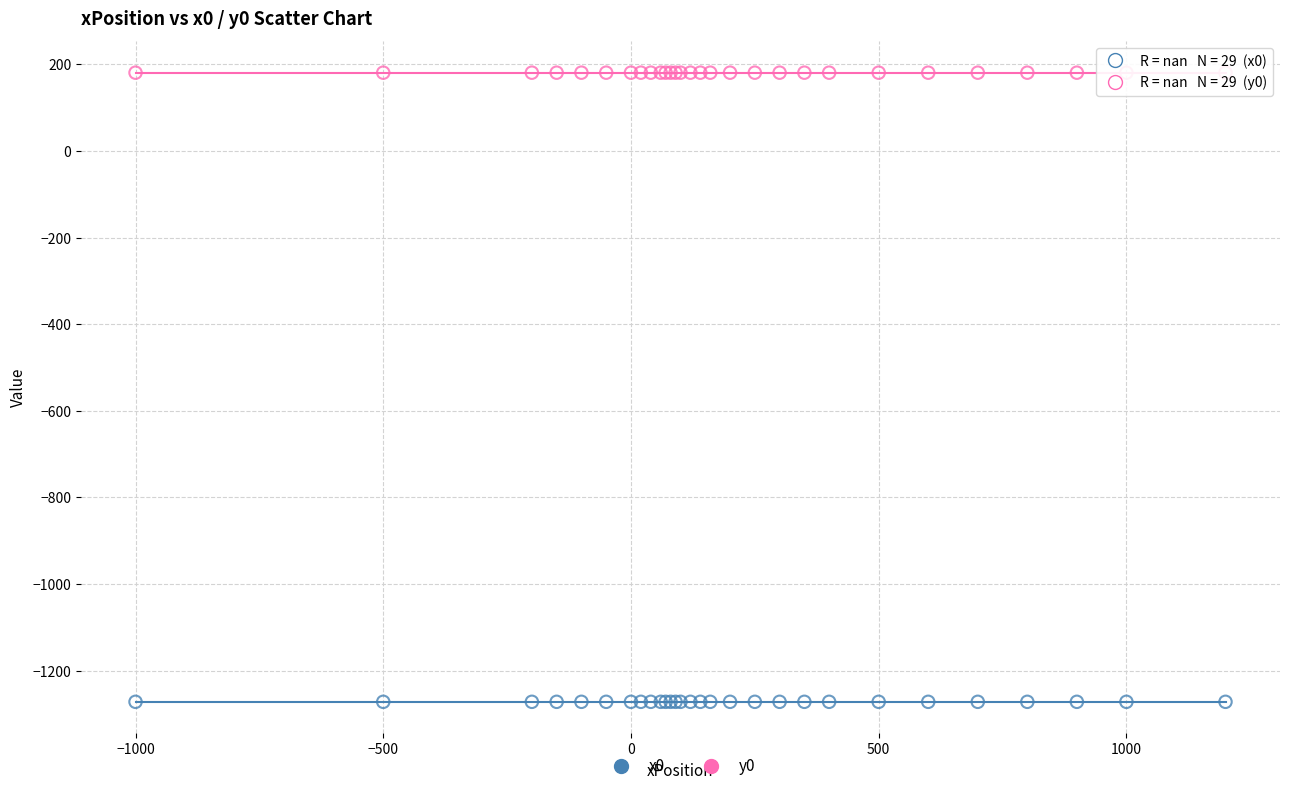

Which series contains the highest Y value?

y0